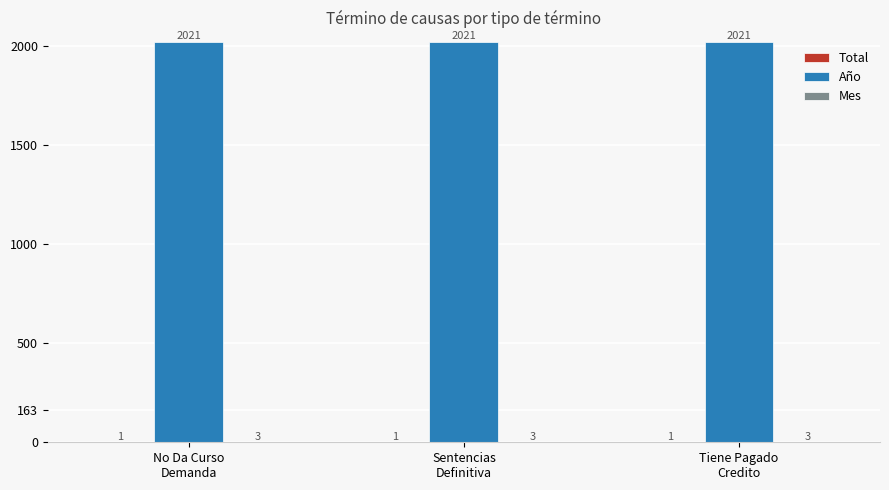

What is the maximum value shown in the chart?

2021